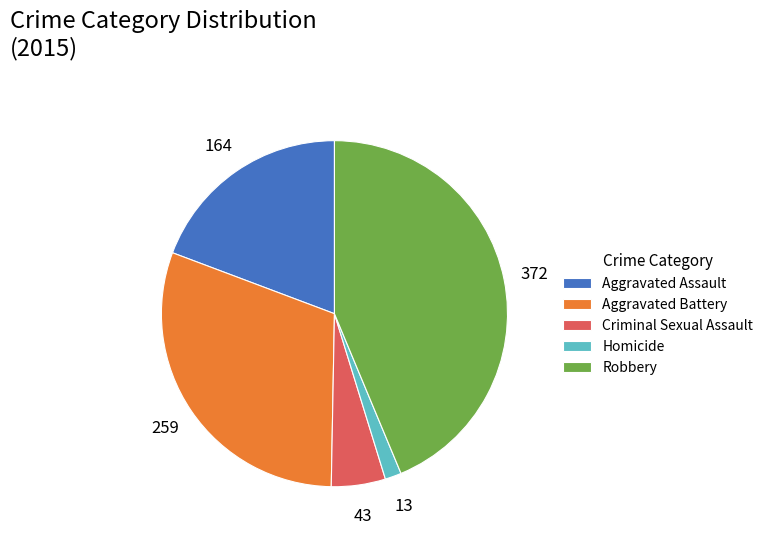

Which has a higher value, Aggravated Assault or Homicide?

Aggravated Assault